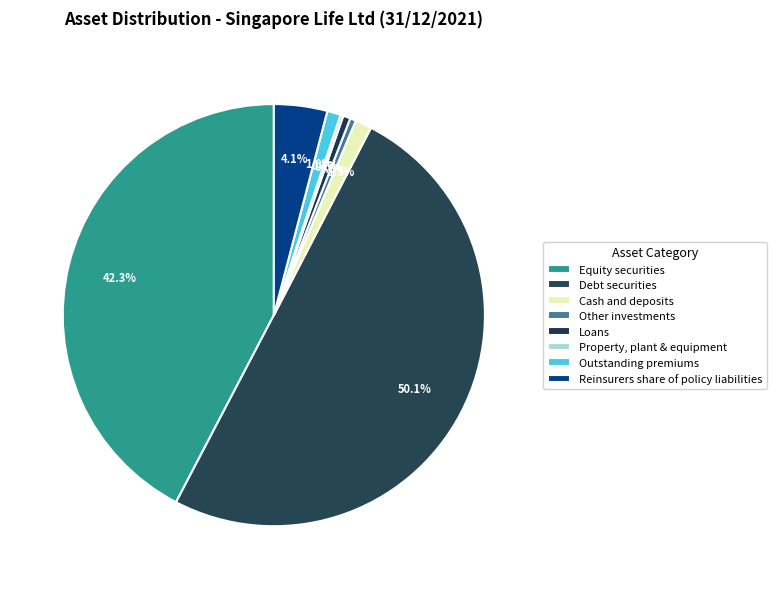

Do Loans and Cash and deposits together represent more than half of the pie?

No